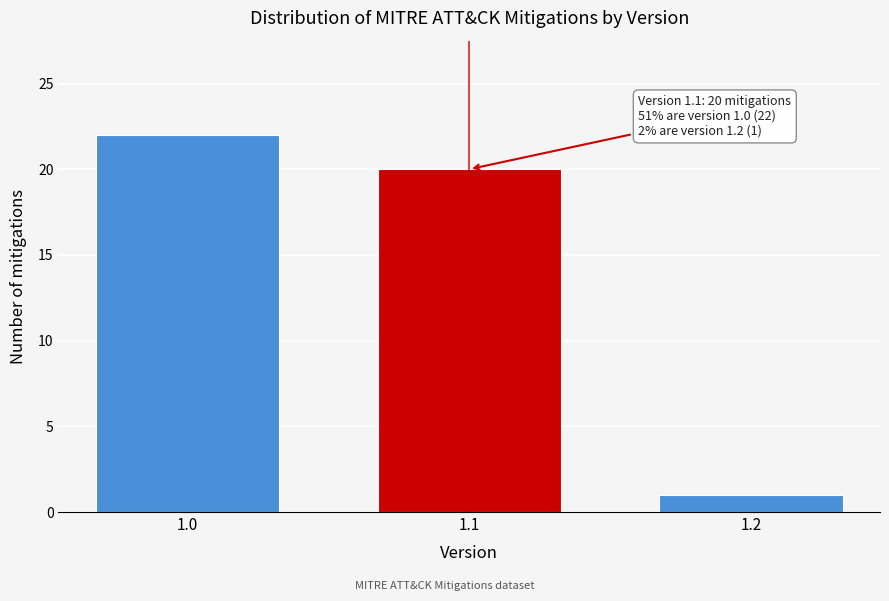

Reading left to right, list all the values displayed in this chart.

22	20	1